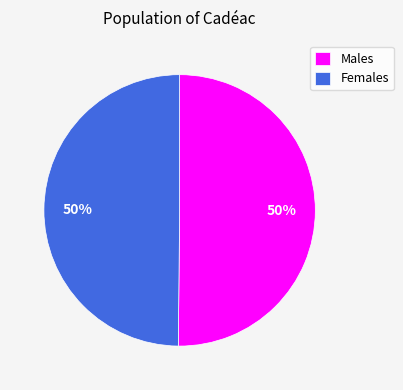

Count the number of slices in the pie.

2